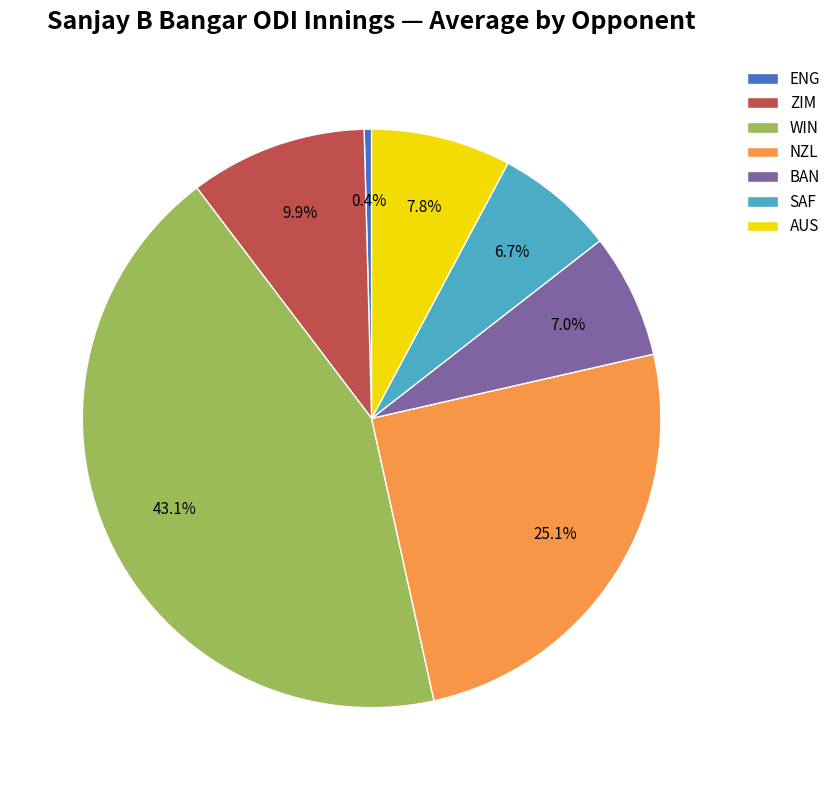

Between ZIM and AUS, which is larger?

ZIM